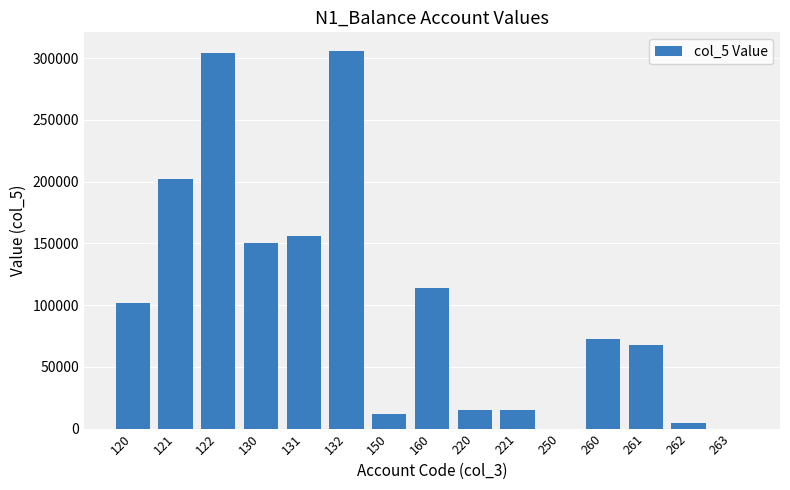

The value at 260 is 72174.3. True or false?

True